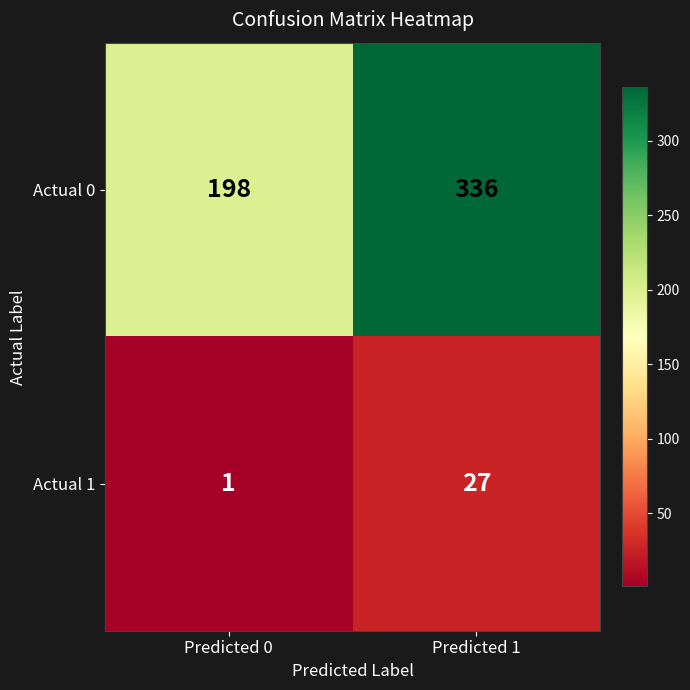

Between Predicted 0 and Predicted 1, which series saw the biggest shift?

Actual 0